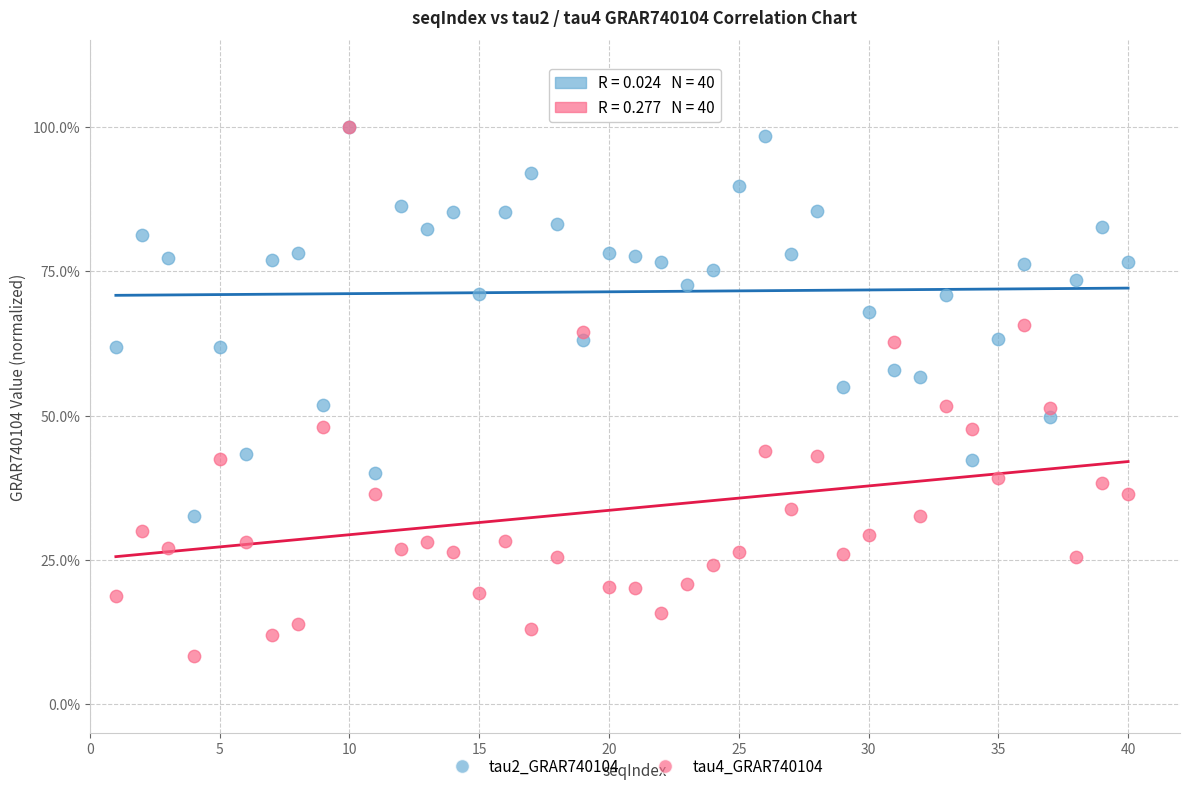

What are all the series names shown in the legend?

tau2_GRAR740104, tau4_GRAR740104